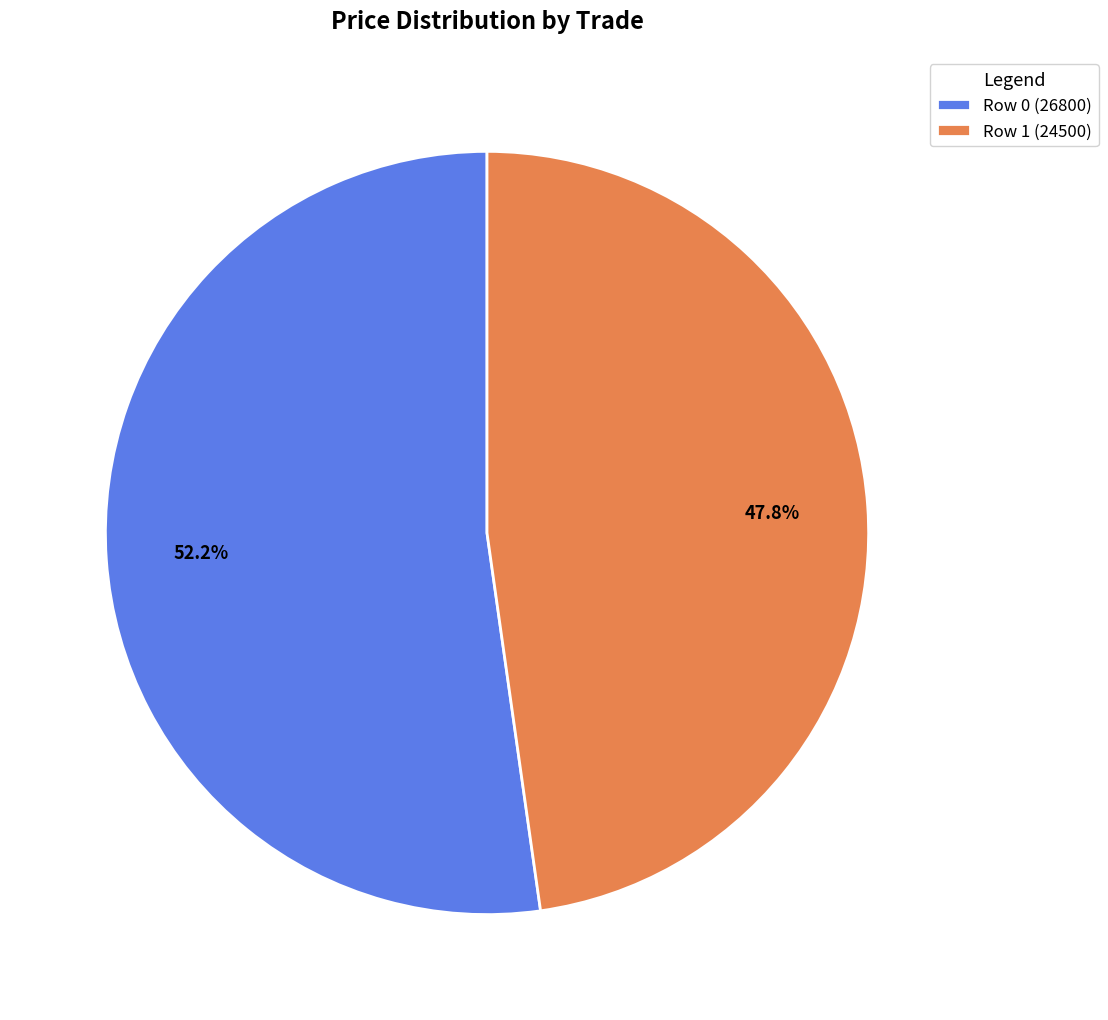

Which slice is the largest?

Row 0 (26800)